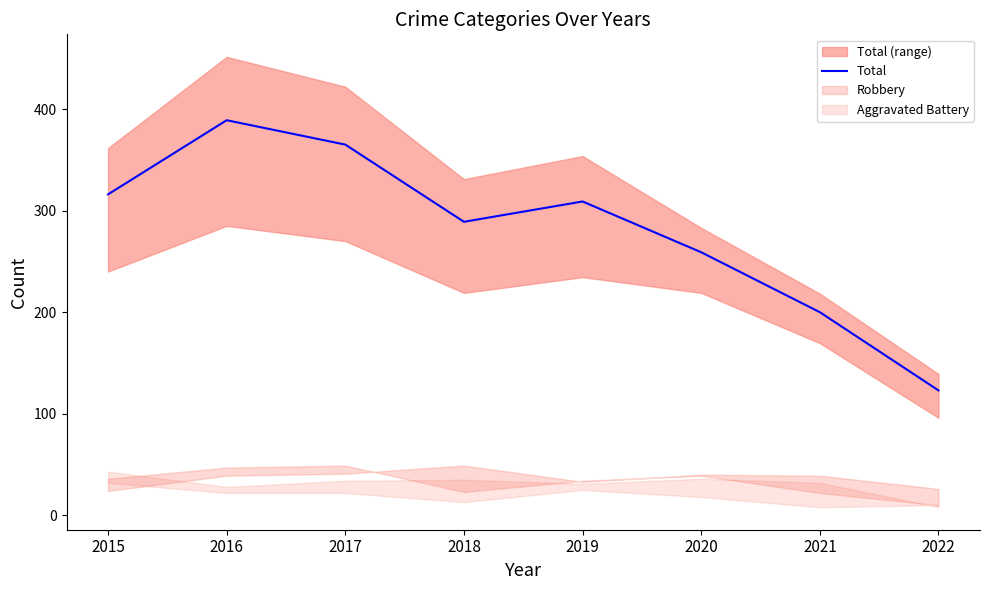

Reading left to right, transcribe all the data shown in this chart.

2015=316	2016=389	2017=365	2018=289	2019=309	2020=259	2021=200	2022=123